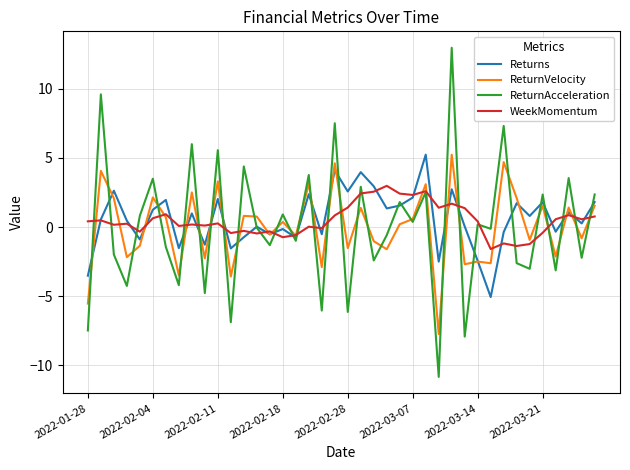

How many categories are shown in the chart?

40